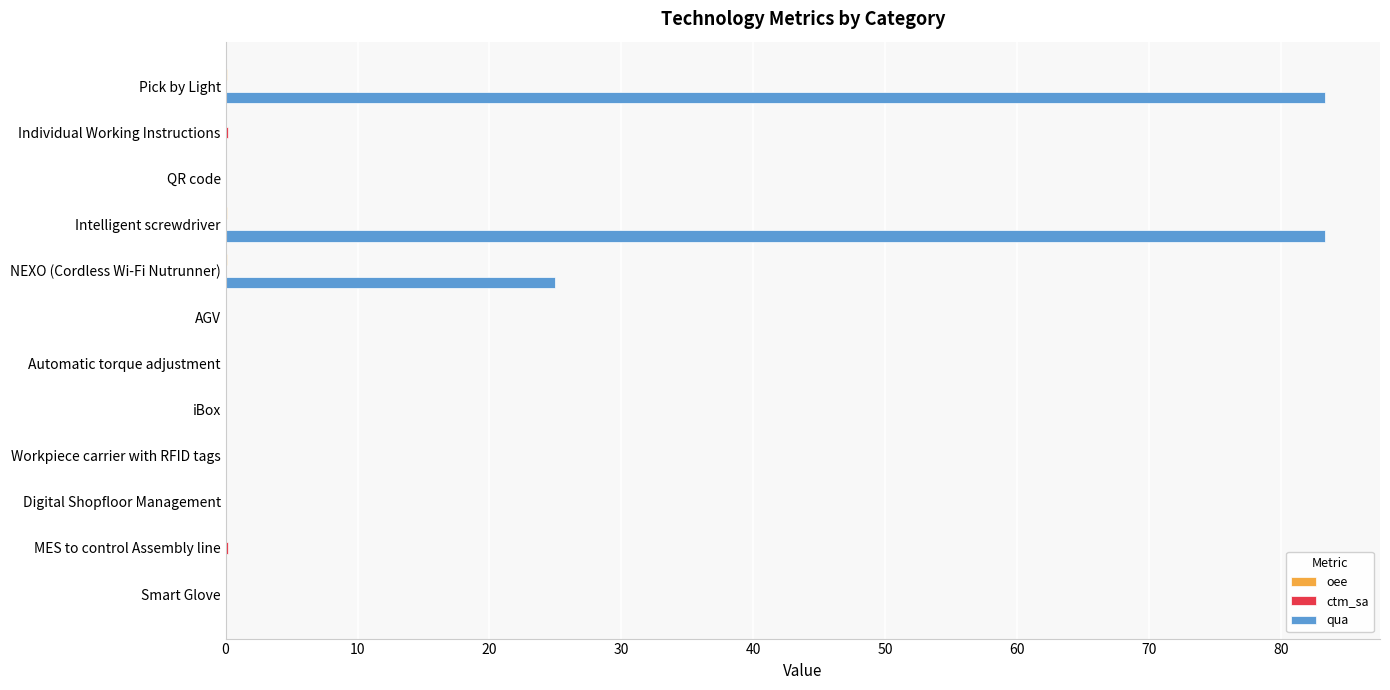

Which series changed the most between NEXO (Cordless Wi-Fi Nutrunner) and AGV?

qua